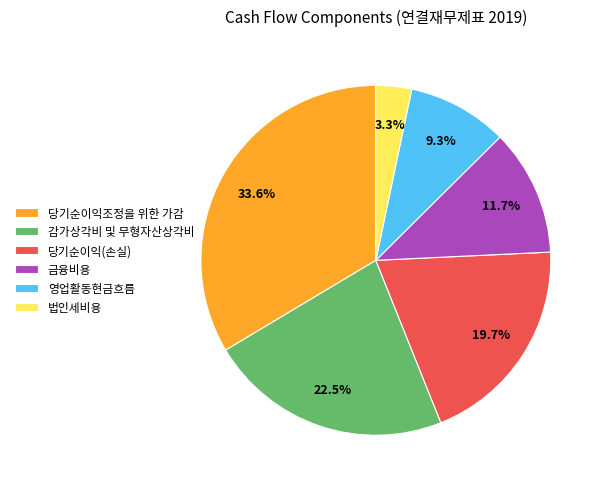

Does any single category account for the majority?

No